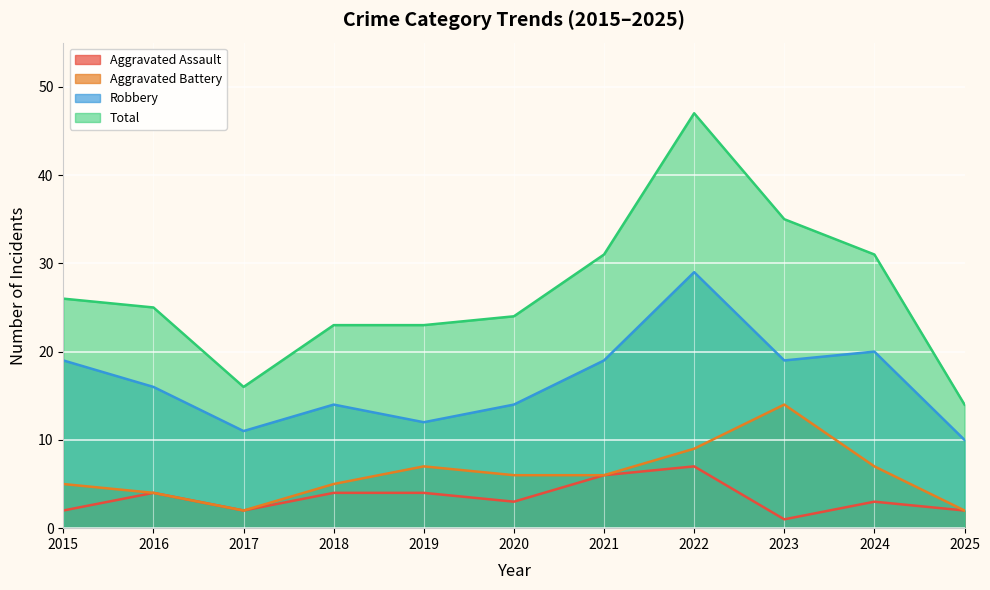

In Robbery, how many points are lower than both neighbors (excluding endpoints)?

3